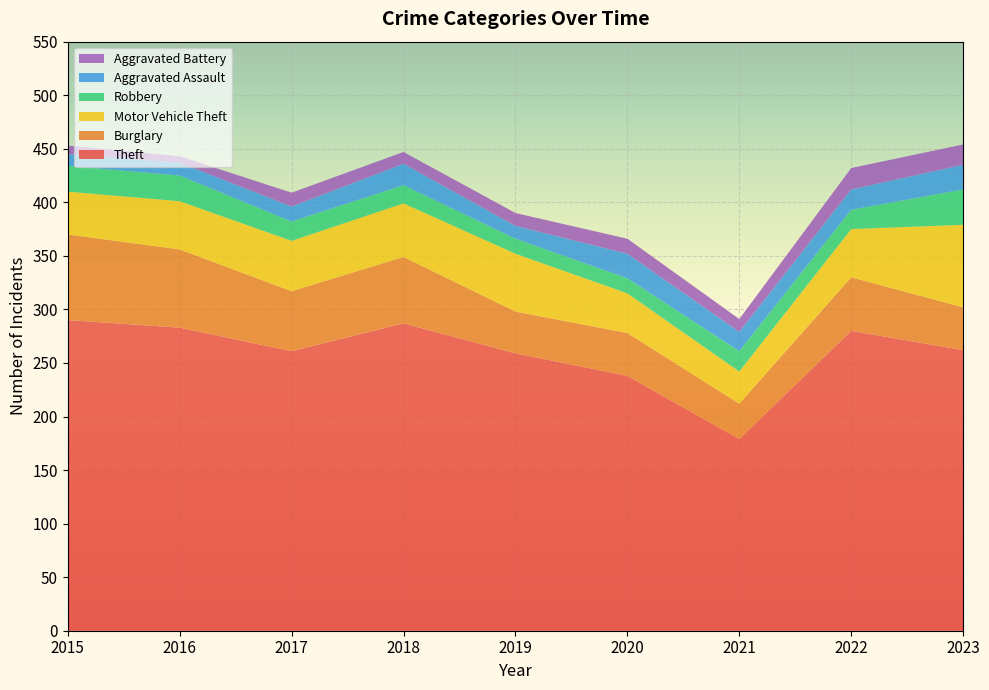

Reading left to right, transcribe all the data shown in this chart.

Theft: 290	283	261	287	259	238	179	280	262
Burglary: 80	73	56	62	39	40	33	50	40
Motor Vehicle Theft: 40	45	47	50	54	37	30	45	77
Robbery: 24	24	18	17	14	14	19	18	33
Aggravated Assault: 11	12	14	20	12	23	18	19	23
Aggravated Battery: 8	6	13	11	12	14	12	20	19